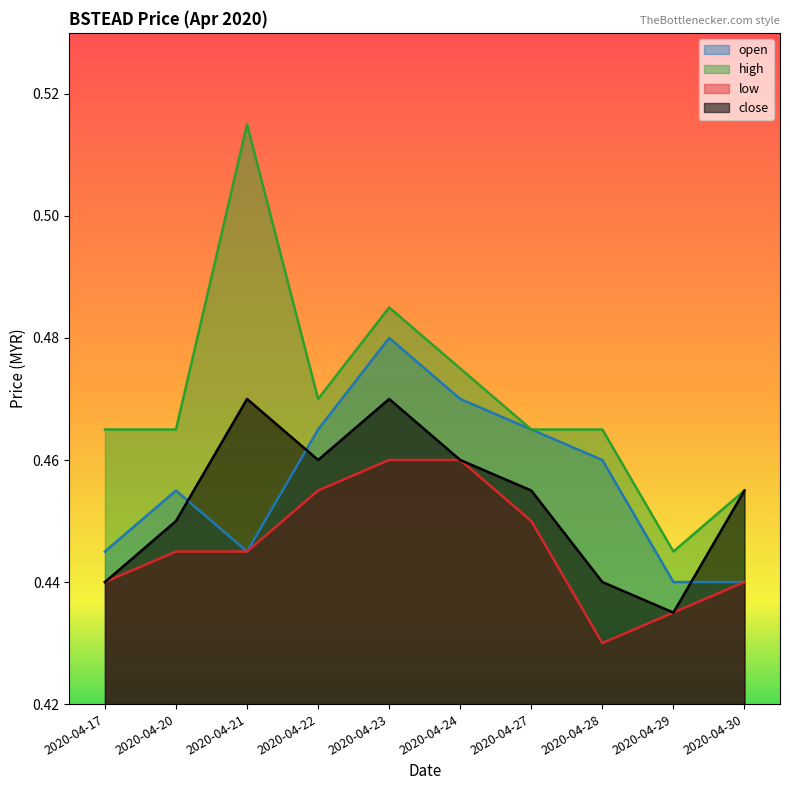

Count the number of categories in the chart.

10